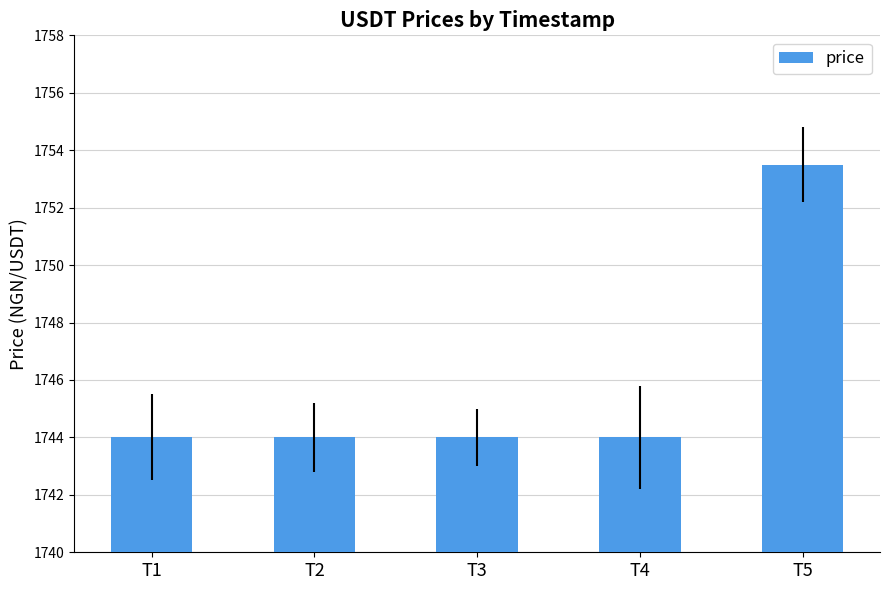

What is the value of the 5th bar from the left?

1753.5